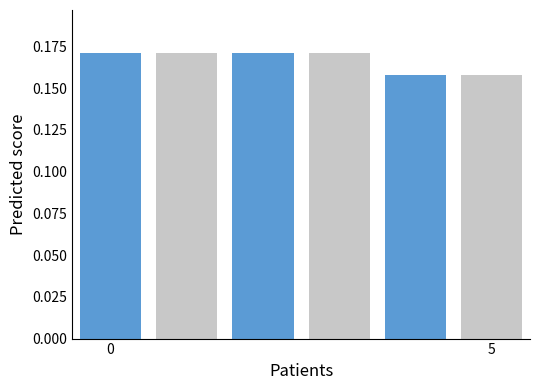

Are the bars horizontal?

No